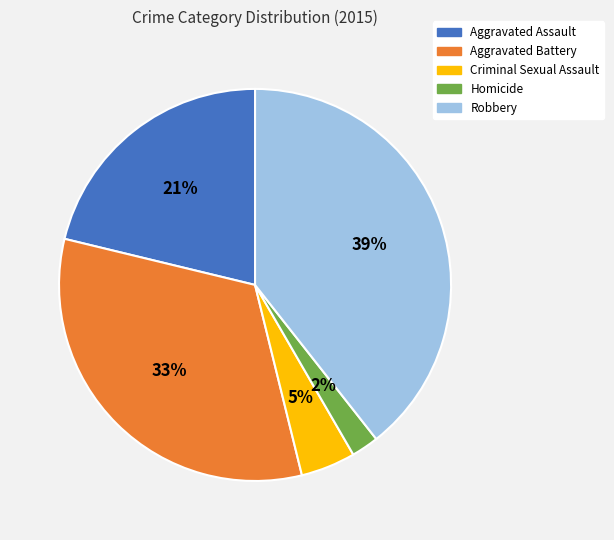

What is the ratio of the value at Aggravated Assault to the value at Robbery?

0.5